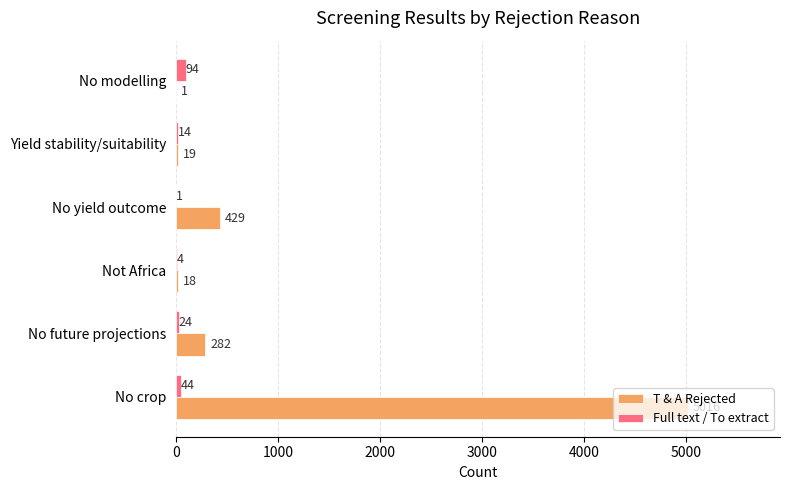

What is the approximate value of Full text / To extract at Yield stability/suitability?

14